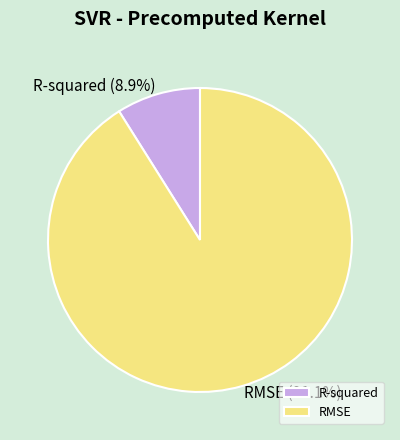

What is the smallest slice in the pie chart?

R-squared